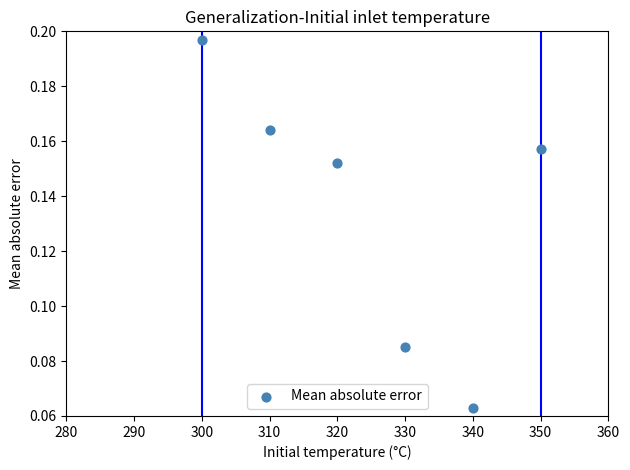

What is the average X value?

325.0